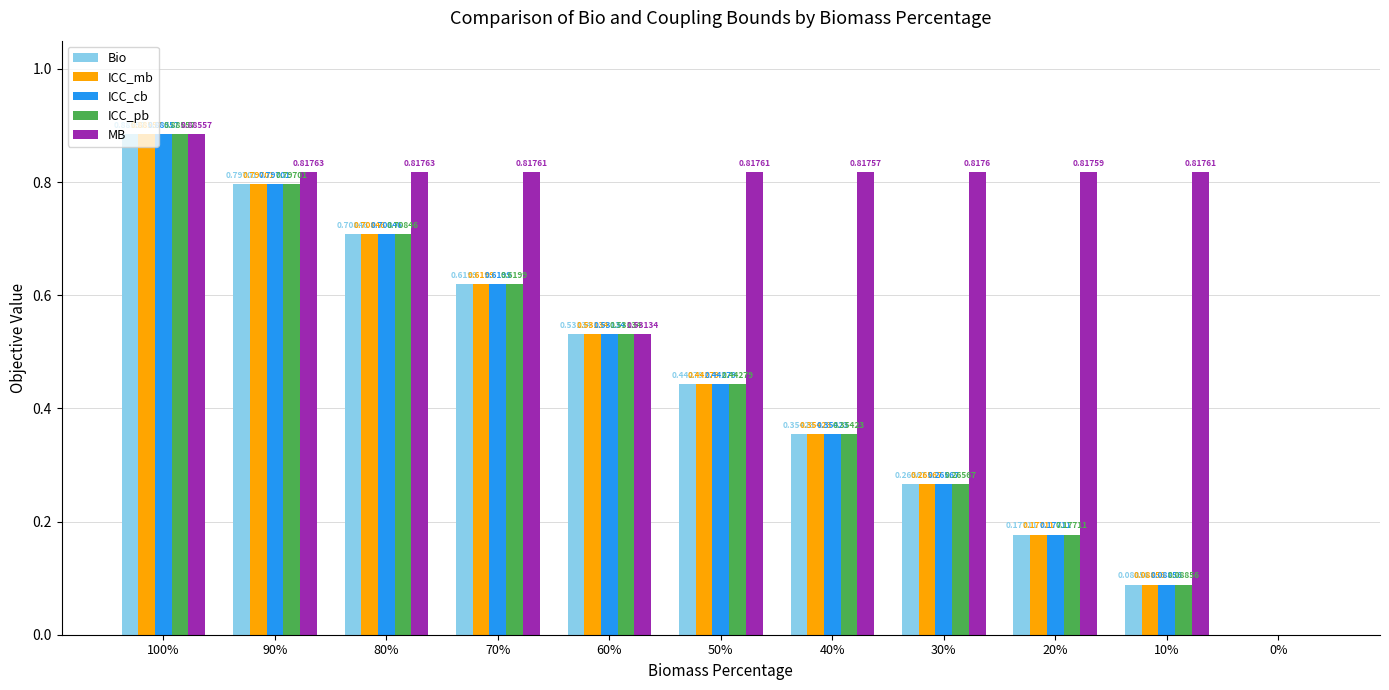

At which category is the sum across all series the highest?

100%